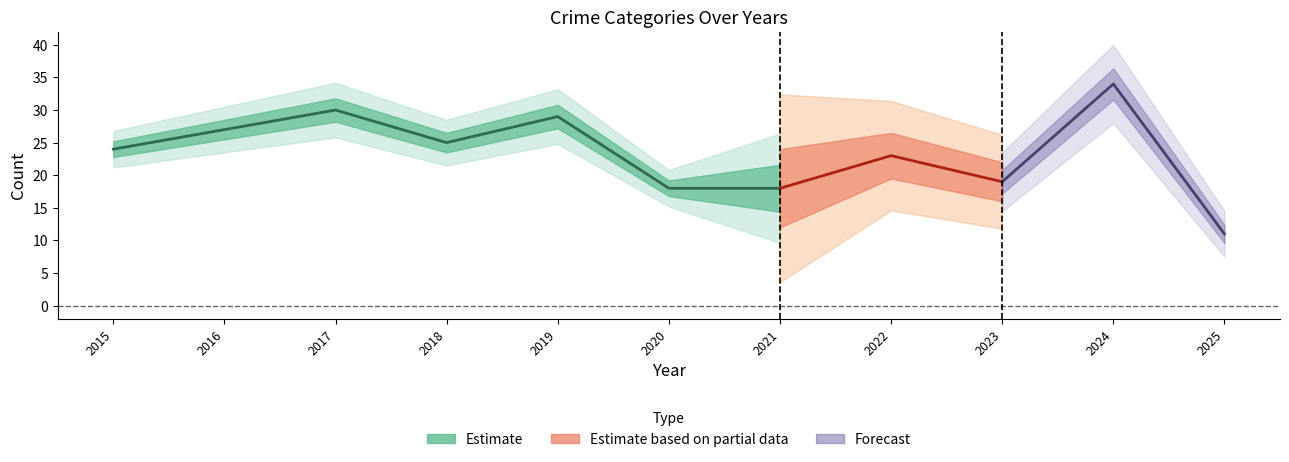

True or false: Aggravated Battery and Theft intersect in this chart.

False